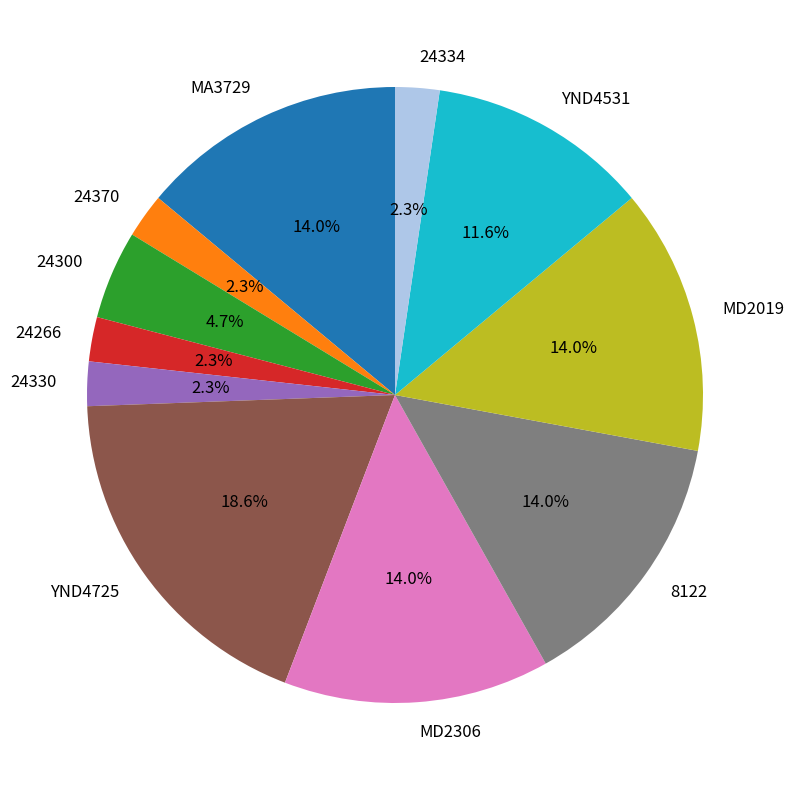

To the nearest percent, what portion does 24334 represent?

2%